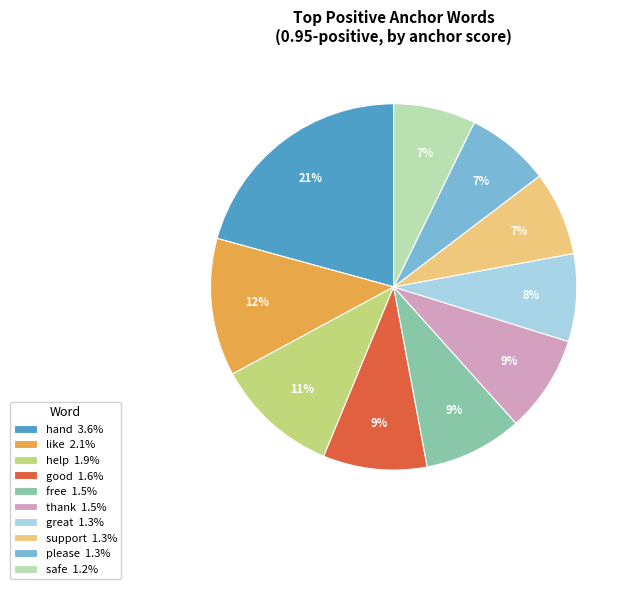

Is the sum of like and good greater than half?

No